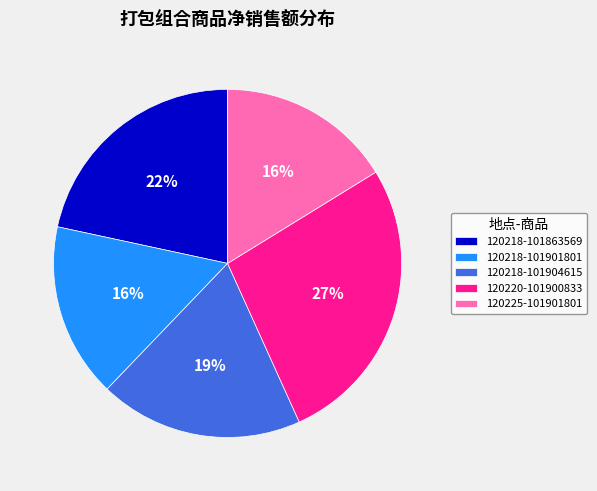

True or false: 120218-101901801 accounts for 16% of the total.

True